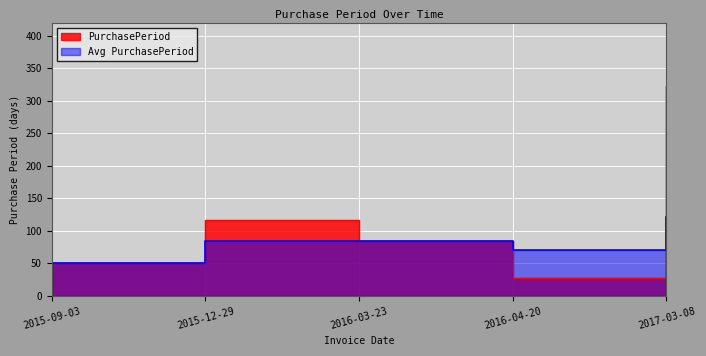

Which has a higher value, 2017-03-08 or 2015-09-03?

2017-03-08